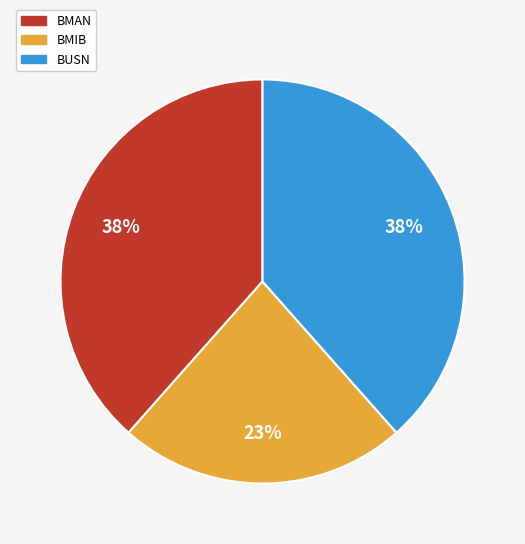

Approximately how many times larger is the value at BUSN compared to BMIB?

1.7